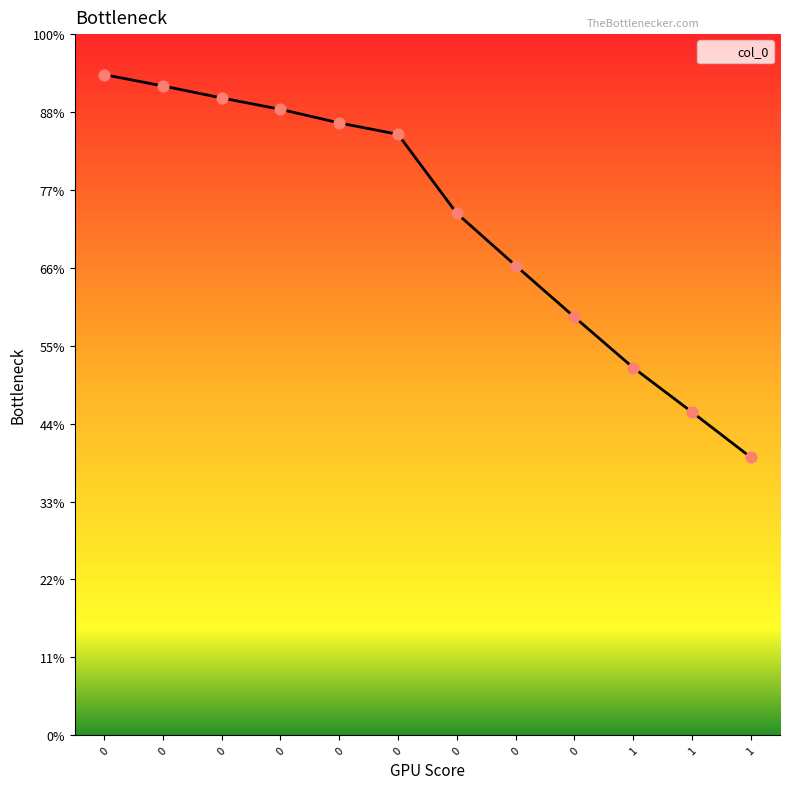

What is the change in value from 0 to 1?

-178.2